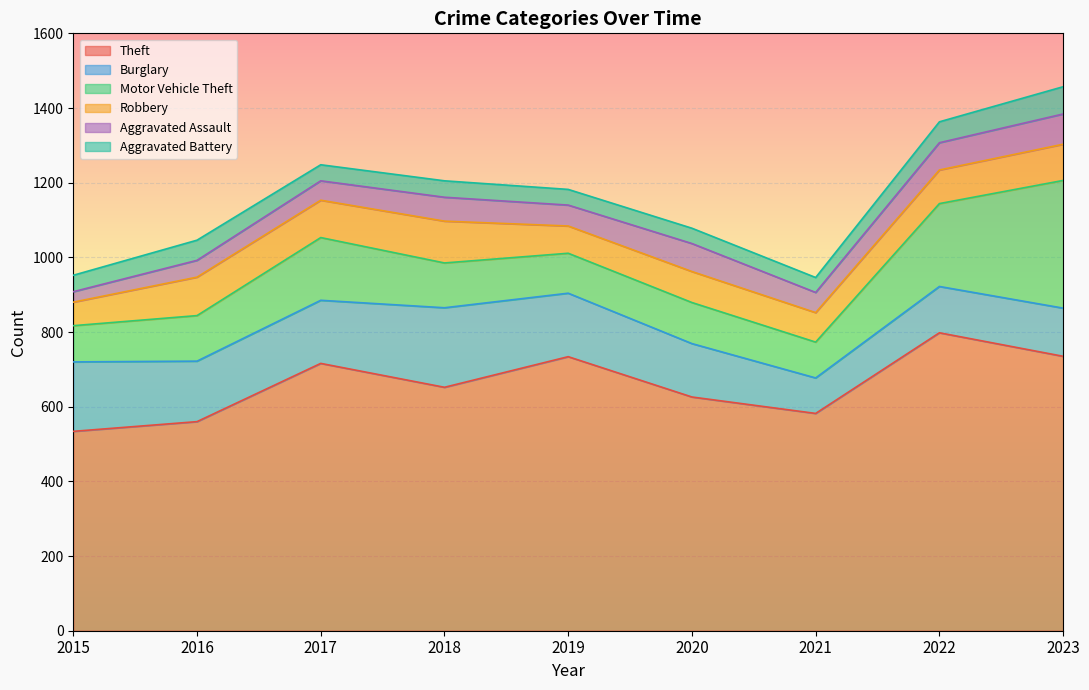

What is the difference between the maximum and second lowest values in the Burglary series?

89